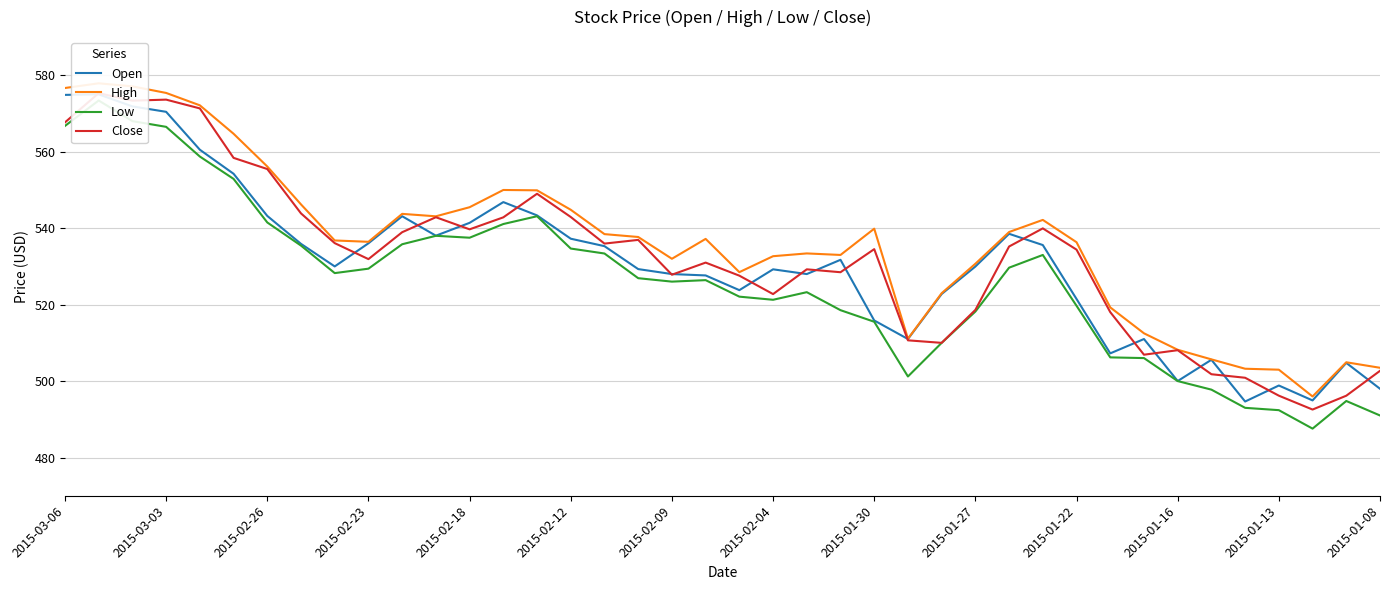

Where does the Close series first go above 534?

2015-03-06